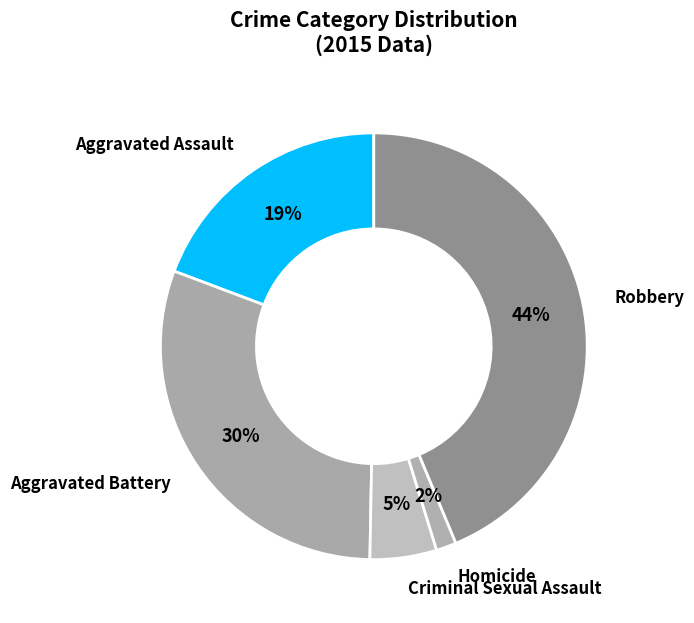

Is there a majority slice in this chart?

No